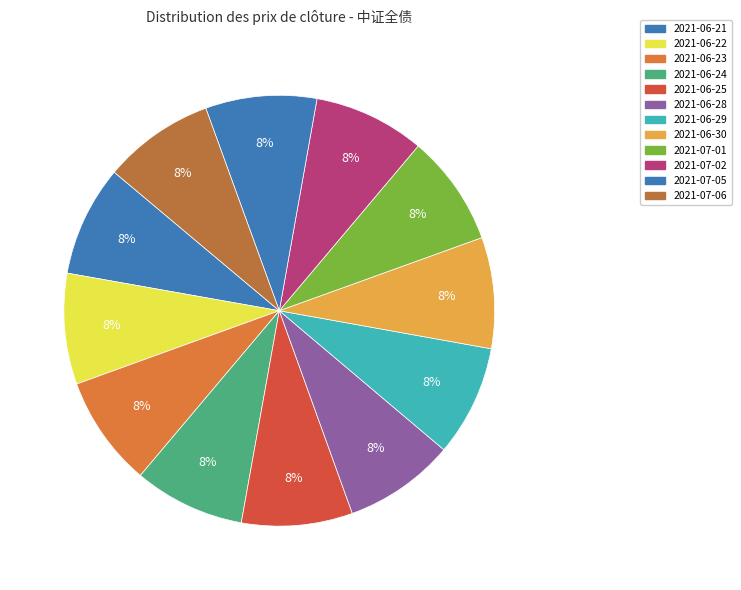

To the nearest percent, what portion does 2021-06-29 represent?

8%